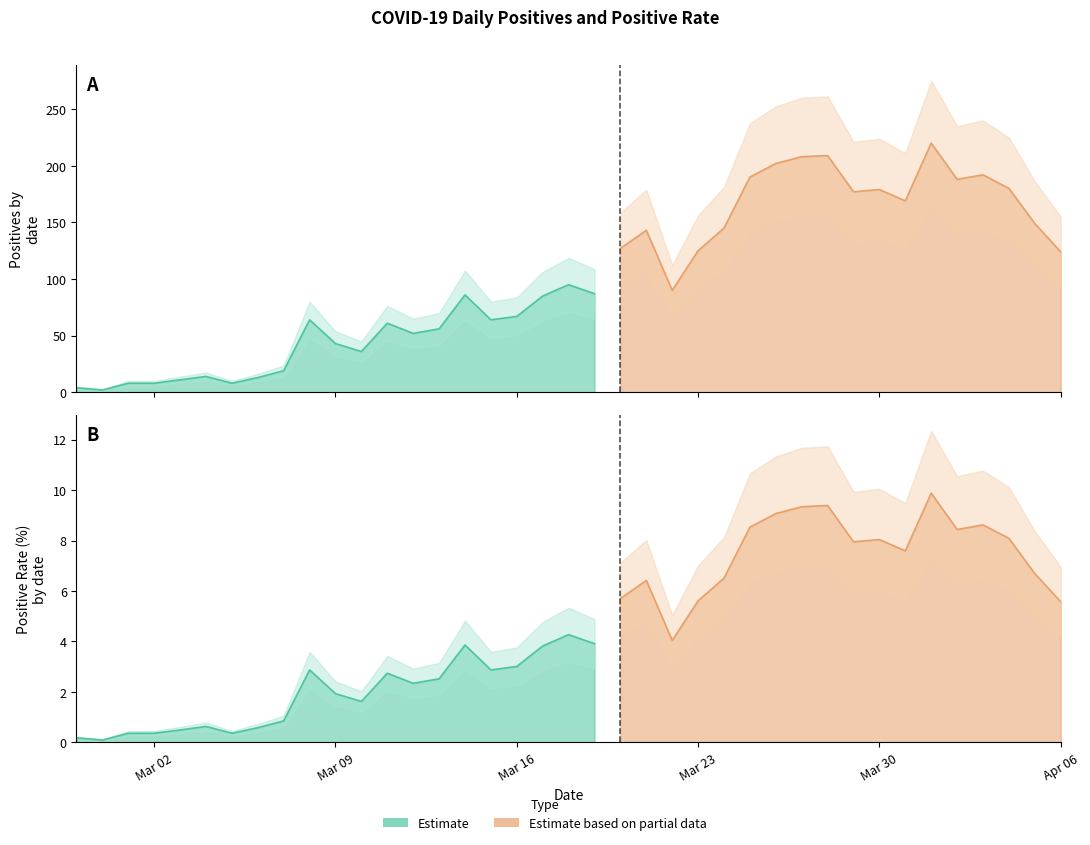

Is the value of Positive_Rate at 2020-03-18 greater than the value of Positives at 2020-03-01?

No